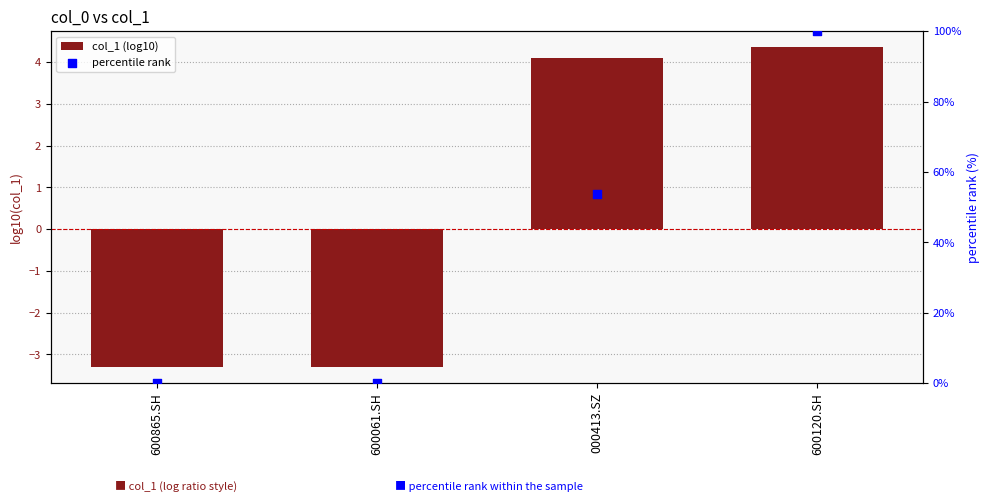

What are all the series names shown in the legend?

col_1 (log10), percentile rank